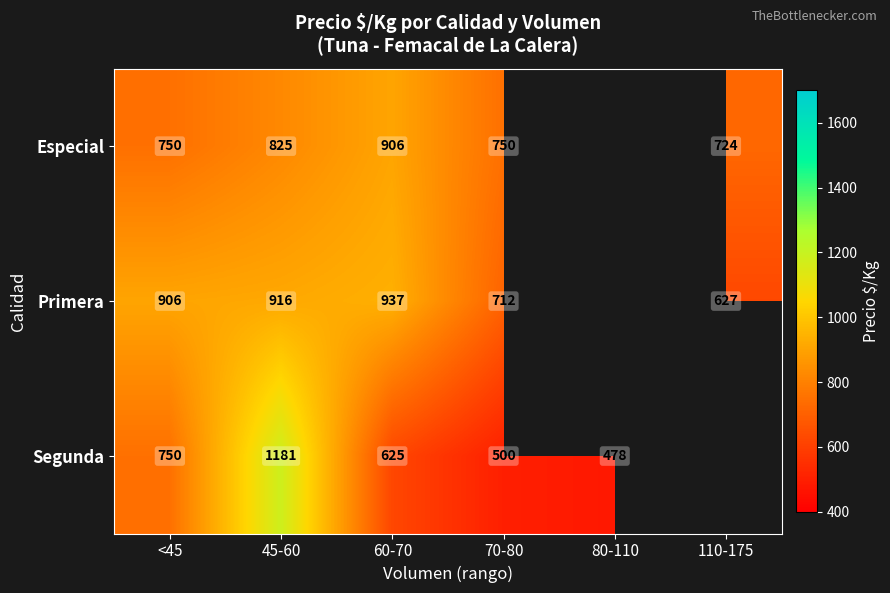

At how many categories does at least one series exceed 555?

5